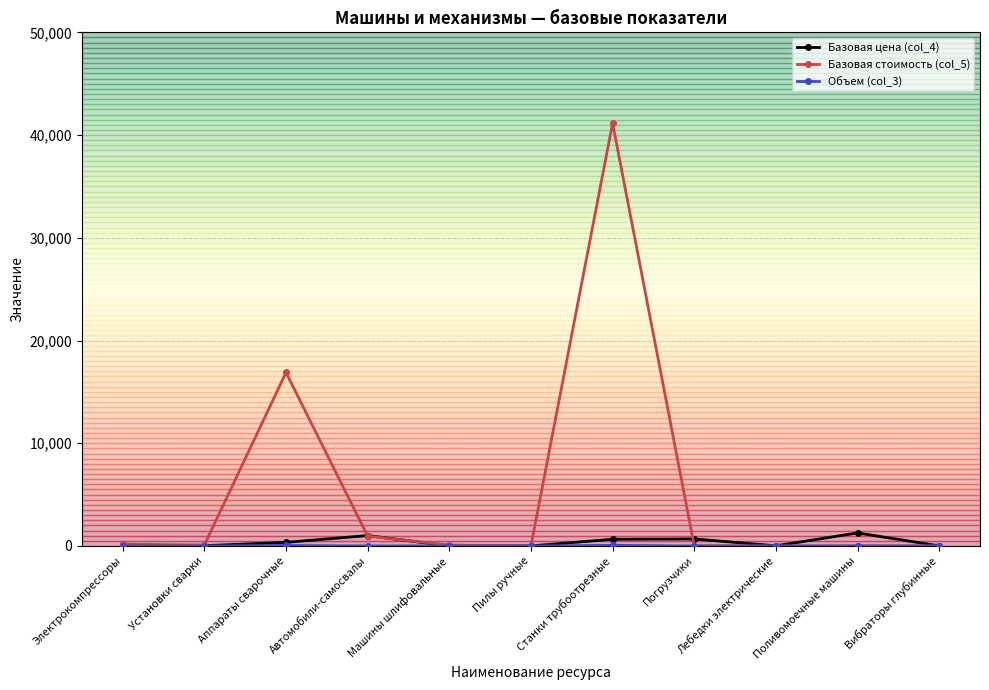

Which series changed the most between Станки трубоотрезные and Поливомоечные машины?

Базовая стоимость (col_5)